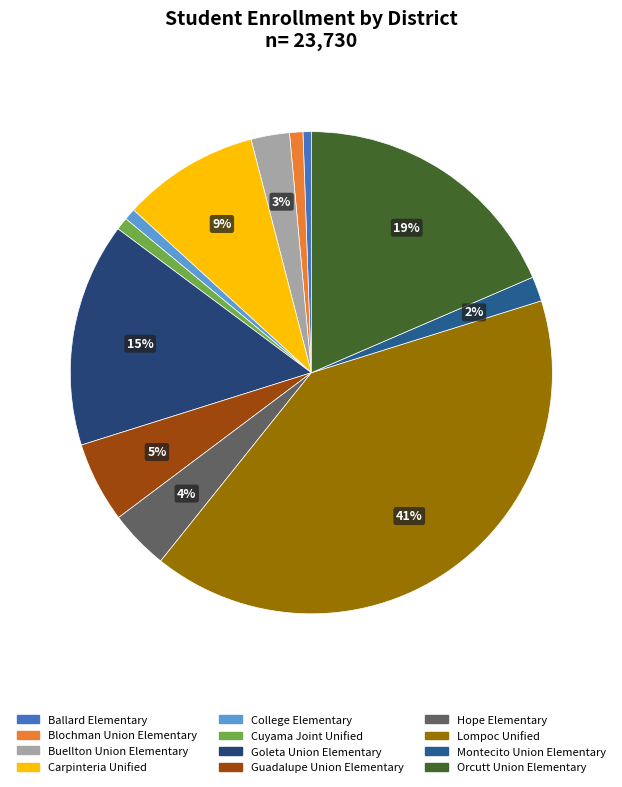

Is it true that Orcutt Union Elementary is 19% of the pie?

True